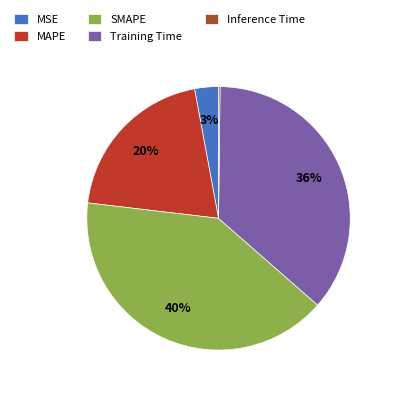

To the nearest percent, what portion does SMAPE represent?

40%